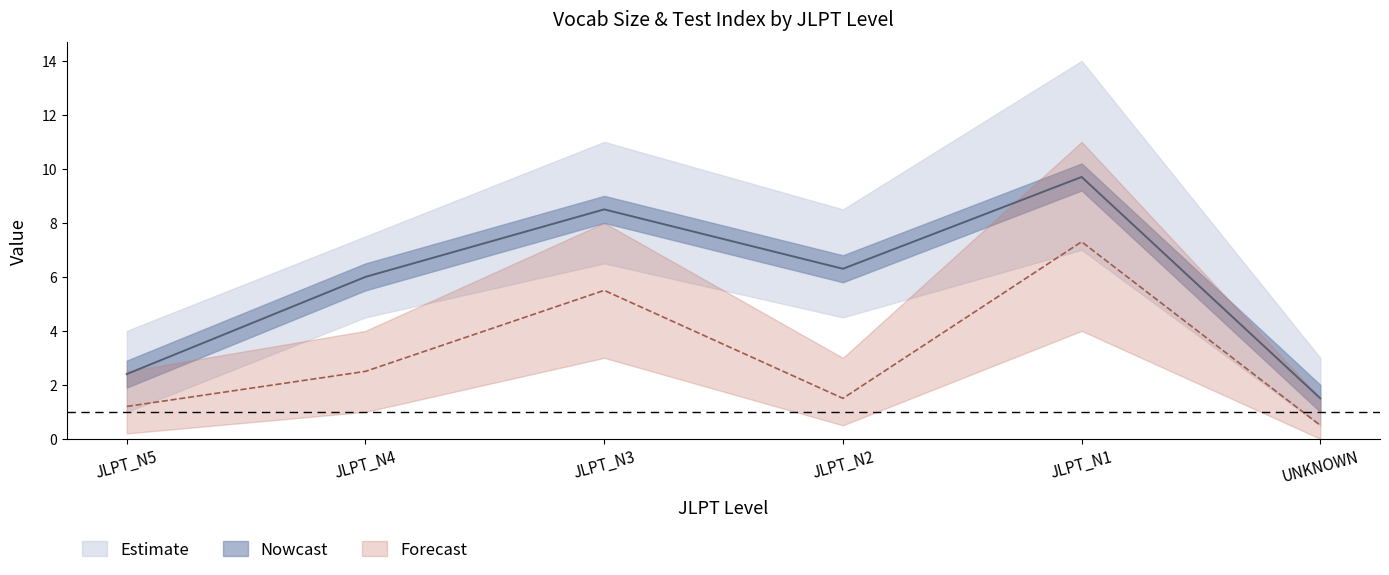

True or false: vocabSize_lower and testIndex_lower intersect in this chart.

False